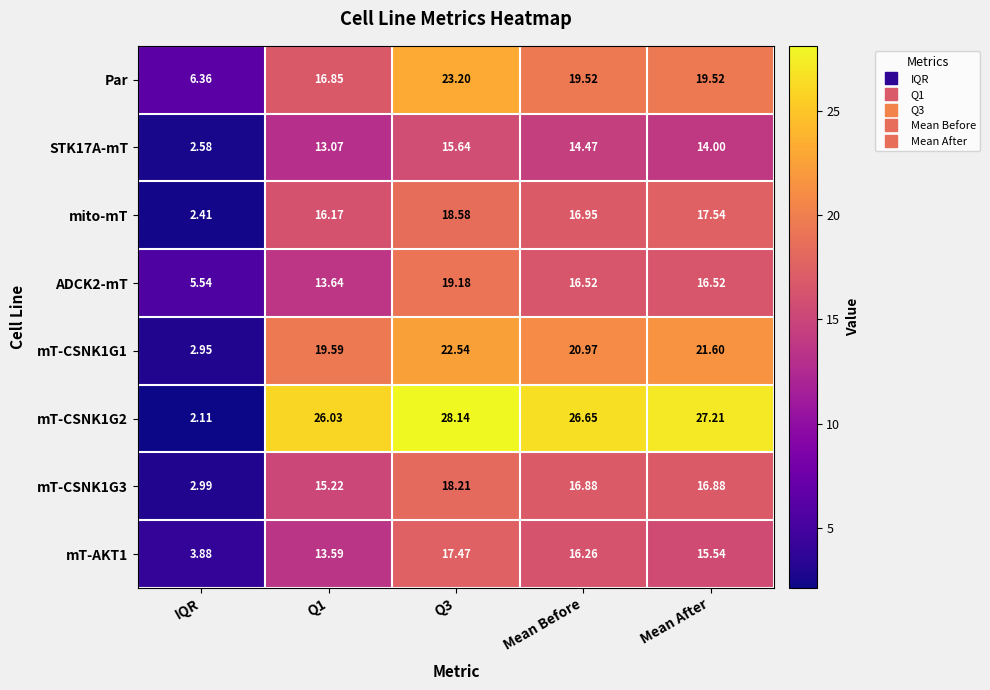

At which category does the chart reach its minimum across all series?

IQR